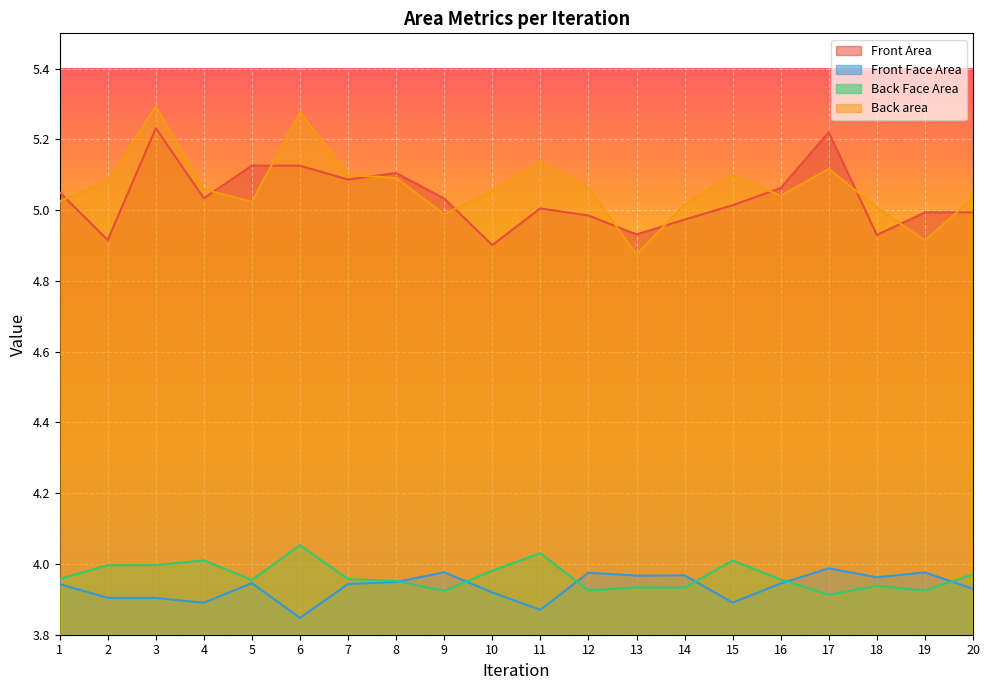

Is it true that Front Face Area equals 5.8 at 6?

False